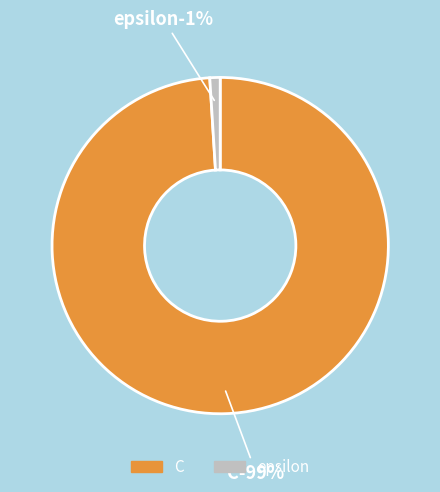

Rank the categories by value from highest to lowest.

C, epsilon